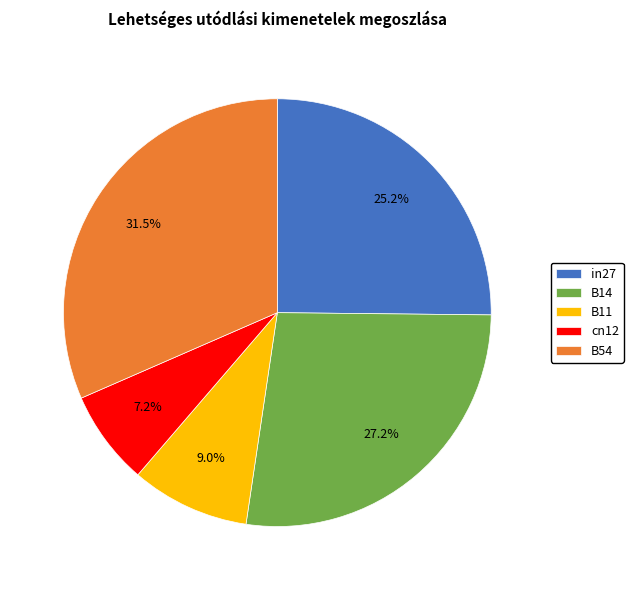

Is it true that B54 is 17% of the pie?

False